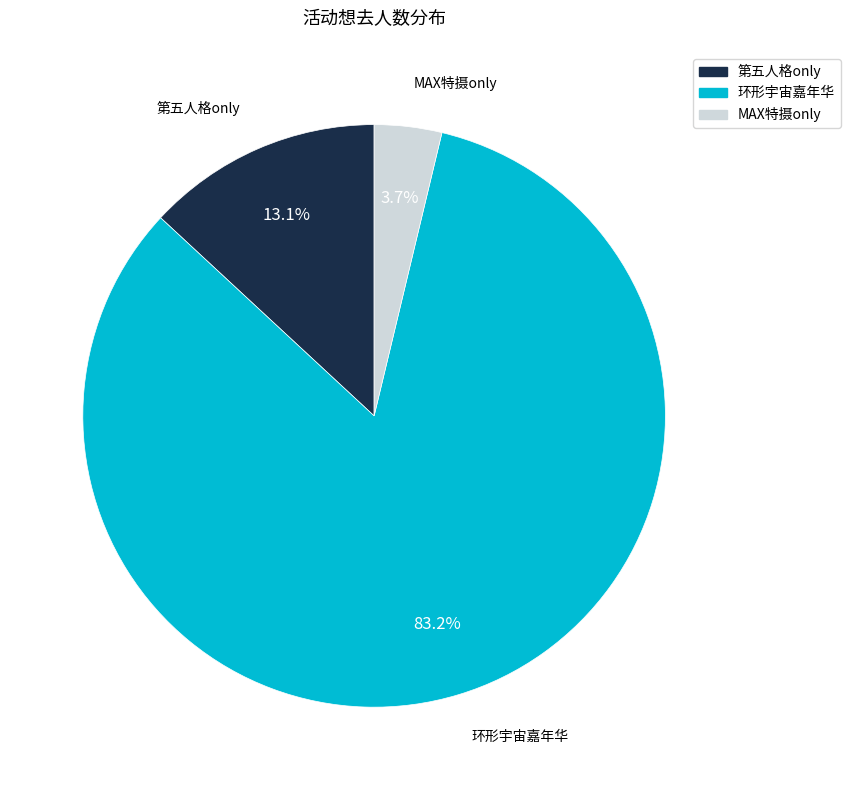

How many segments does this pie chart have?

3